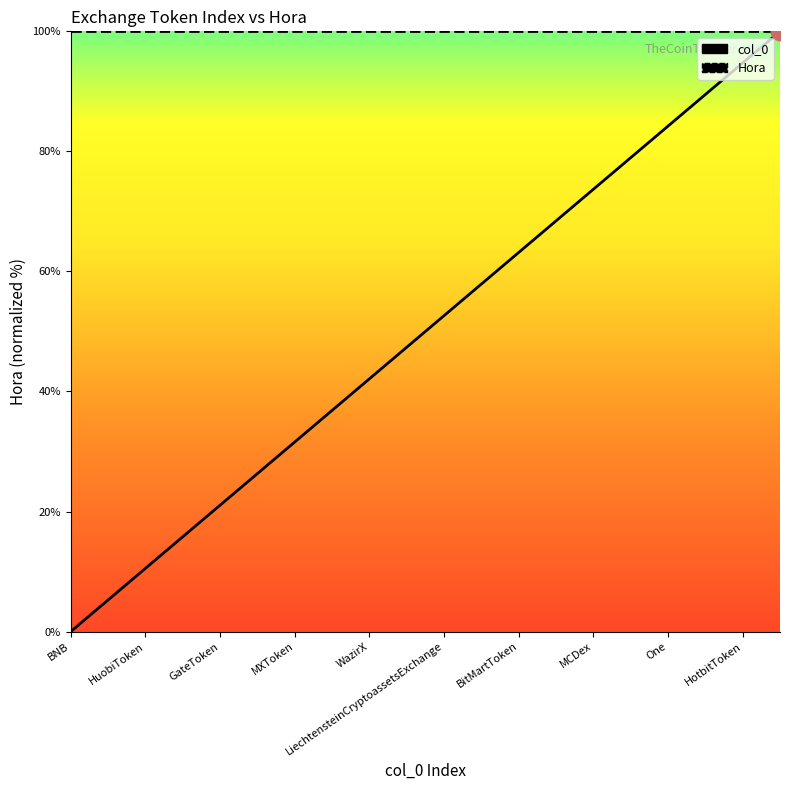

Which series contains the highest Y value?

col_0